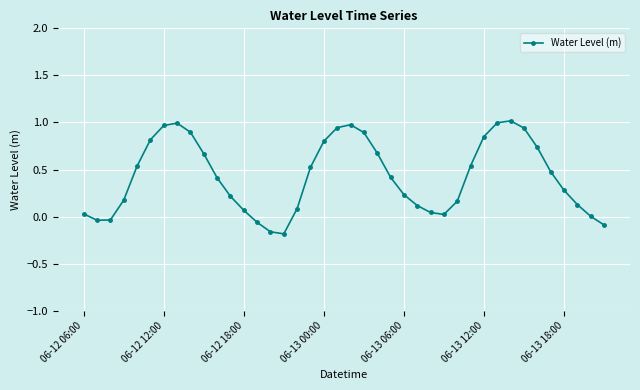

True or false: the data has more than 0 interior local peaks.

True